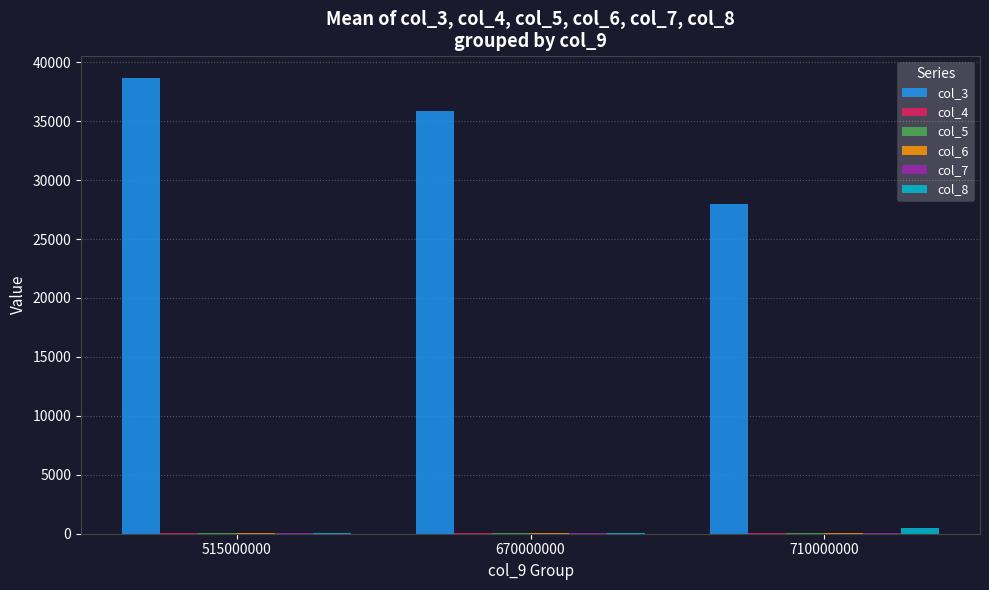

What is the sum of all col_8 values?

549.3